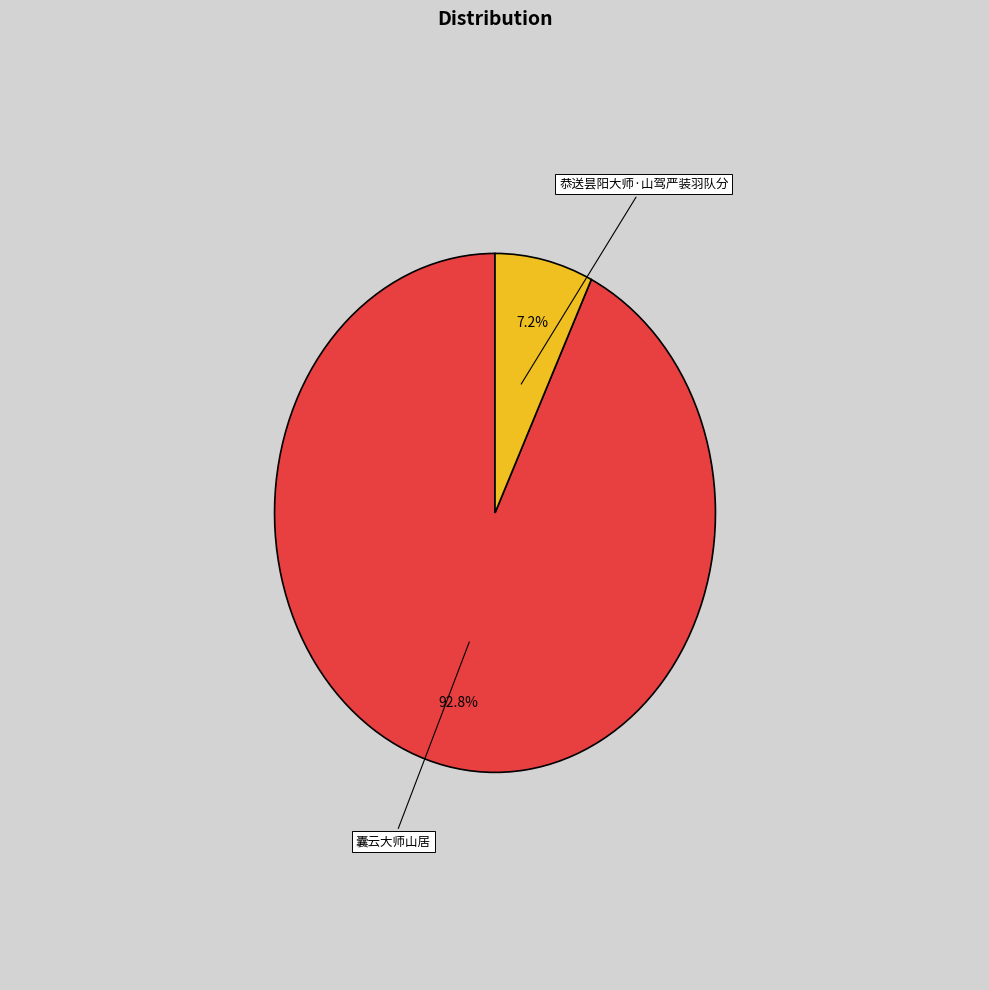

The 恭送昙阳大师·山驾严装羽队分 slice represents 7% of the pie. True or false?

True